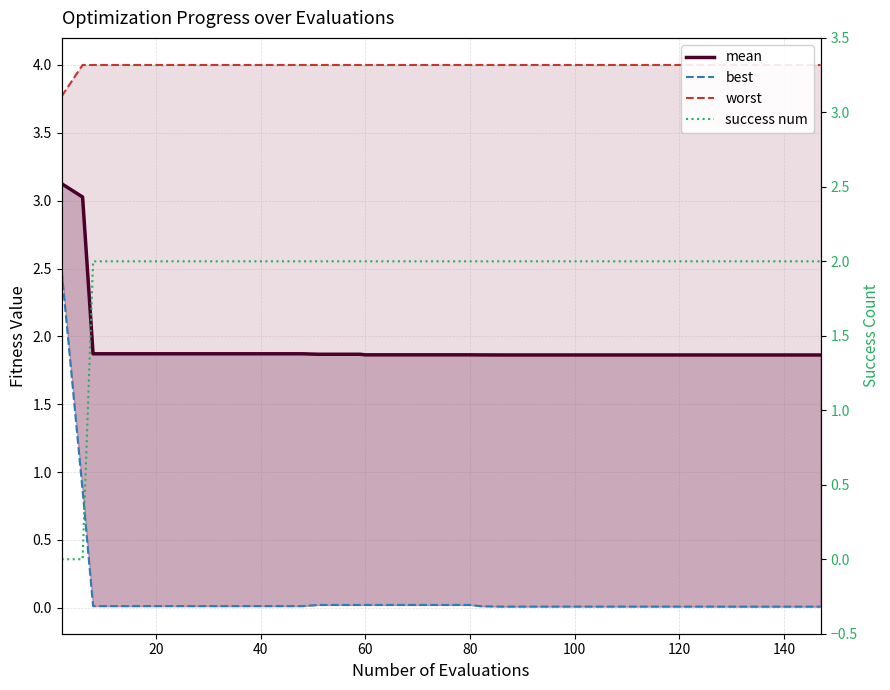

True or false: mean has a value of 0.4 at 60.

False